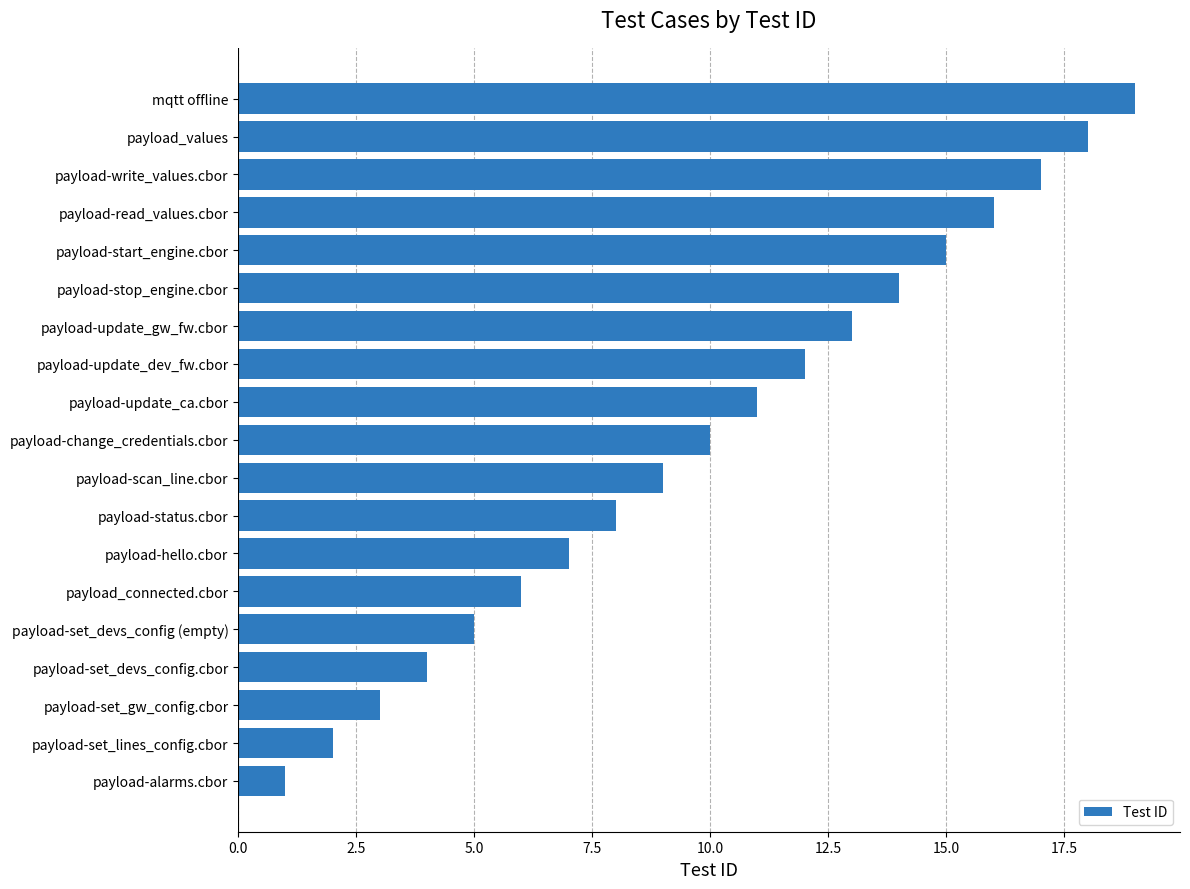

How many data points are less than 10?

9